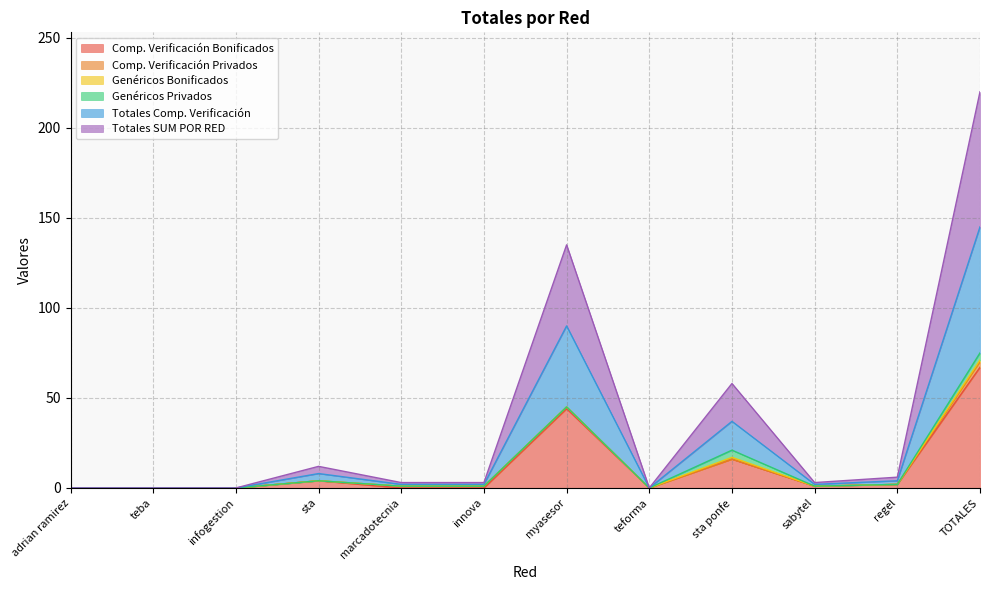

Does the chart display data point markers on the line(s)?

No